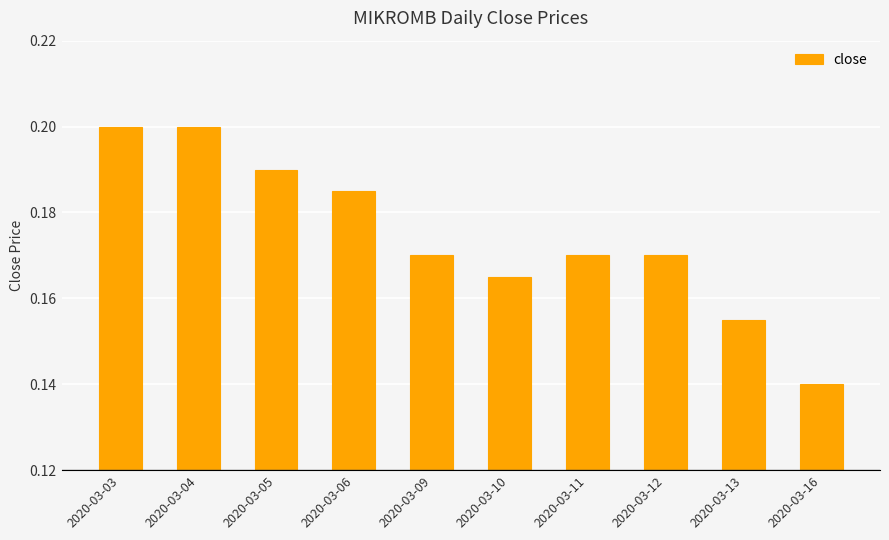

The value at 2020-03-16 is 0.2. True or false?

False